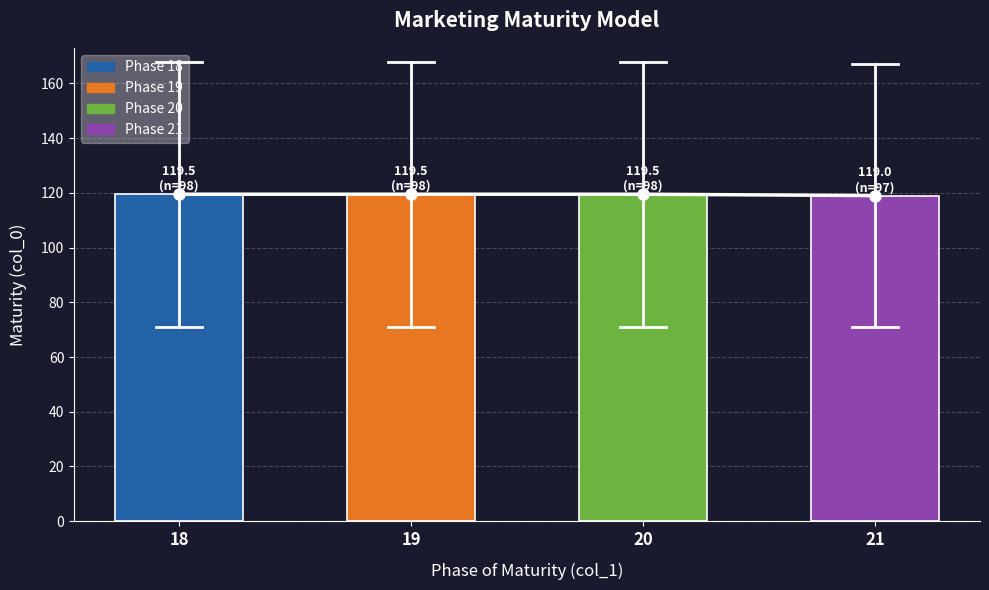

What is the average value of the Mean col_0 series?

119.4